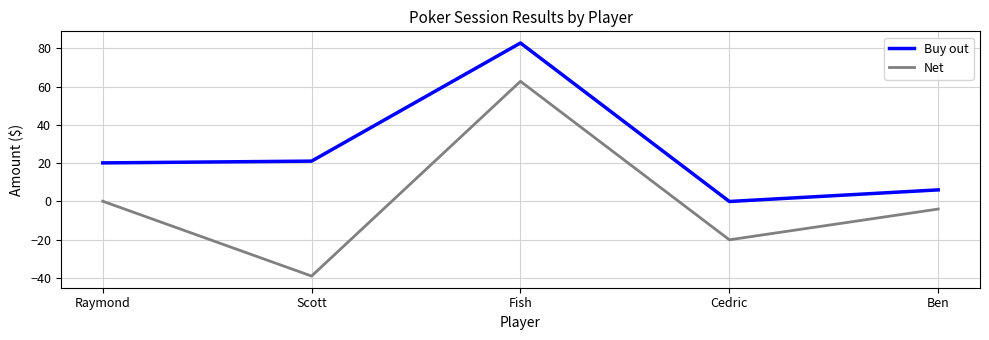

At which category does the chart reach its minimum across all series?

Scott